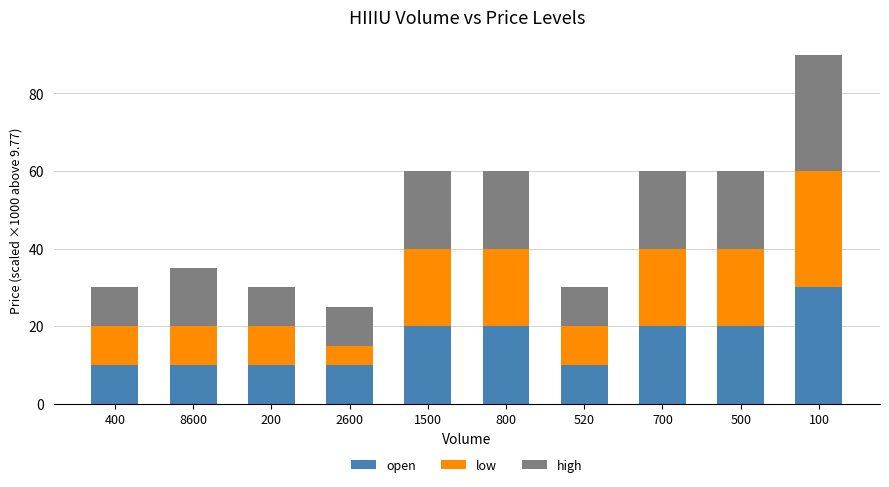

Reading left to right, what are the values for open?

400=10	8600=10	200=10	2600=10	1500=20	800=20	520=10	700=20	500=20	100=30